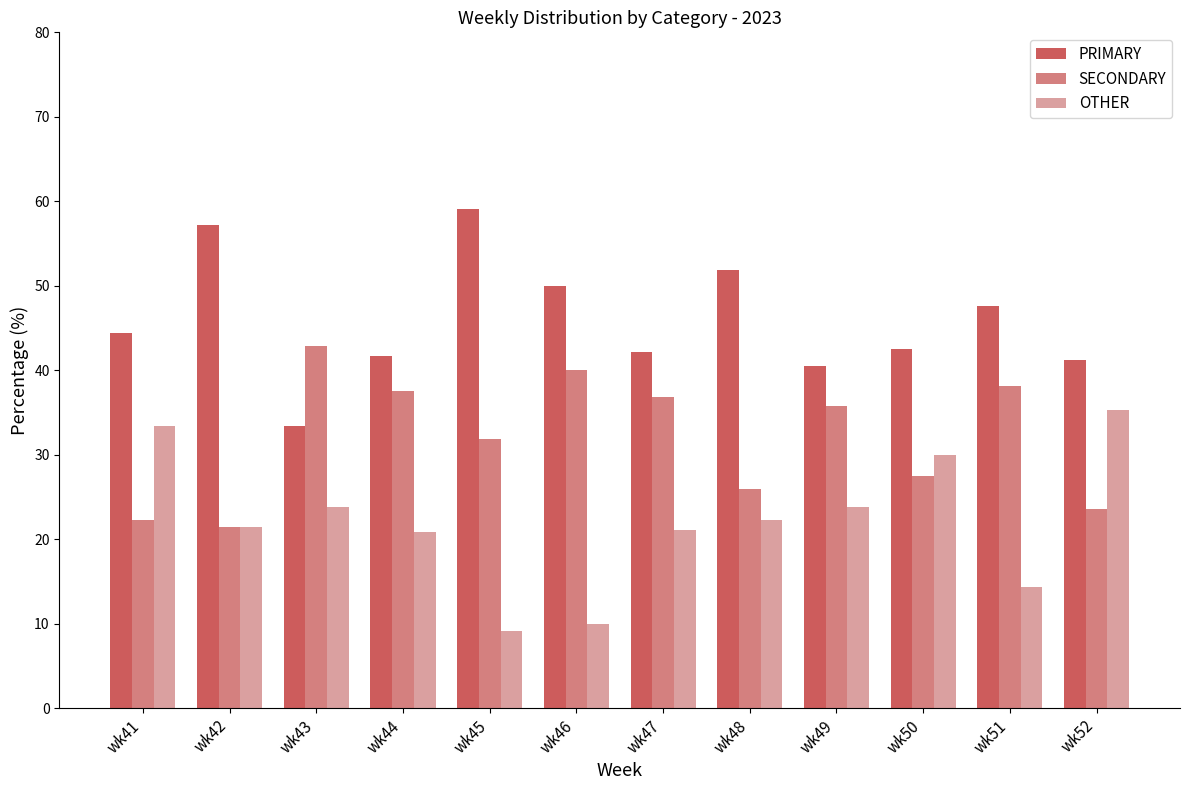

The value of PRIMARY at wk49 is 17.9. True or false?

False